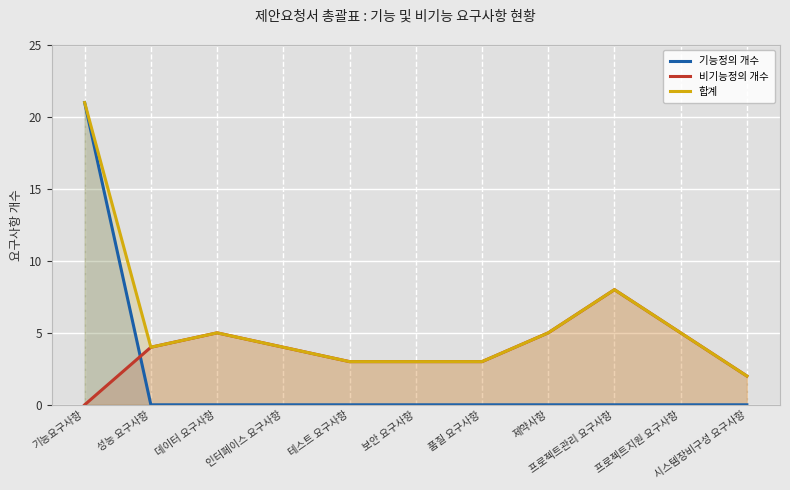

What is the total value across all series at 품질 요구사항?

6